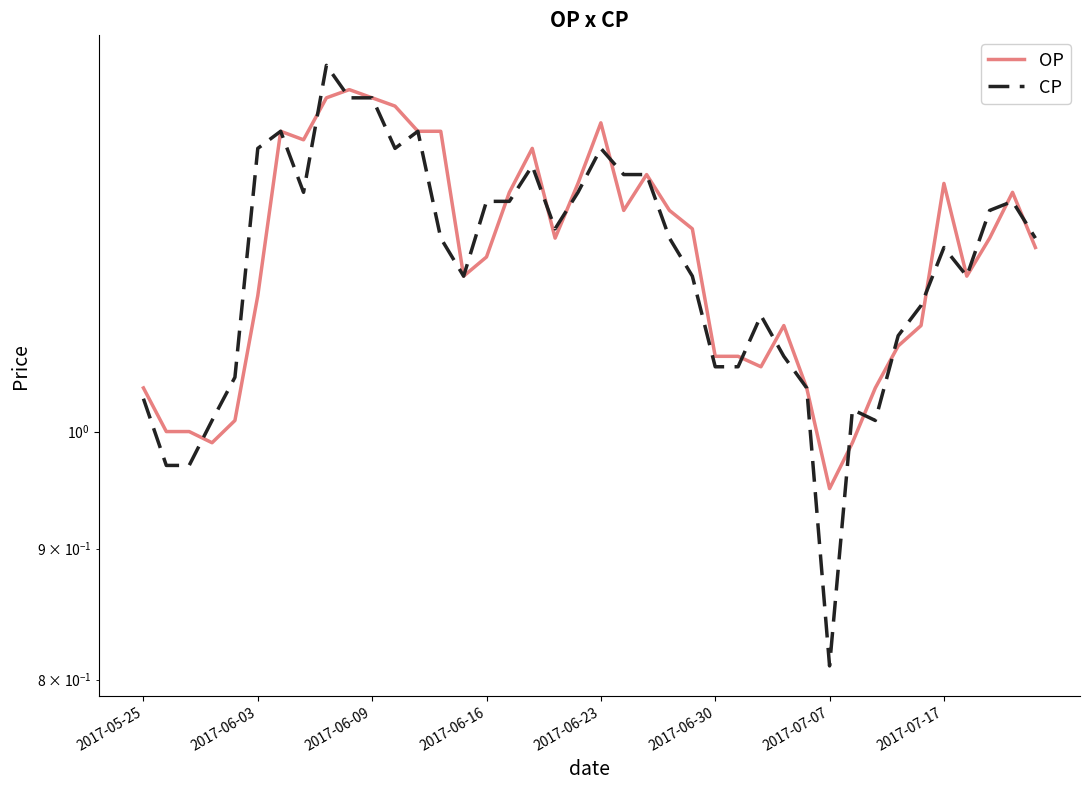

What is the sum of all CP values?

46.6